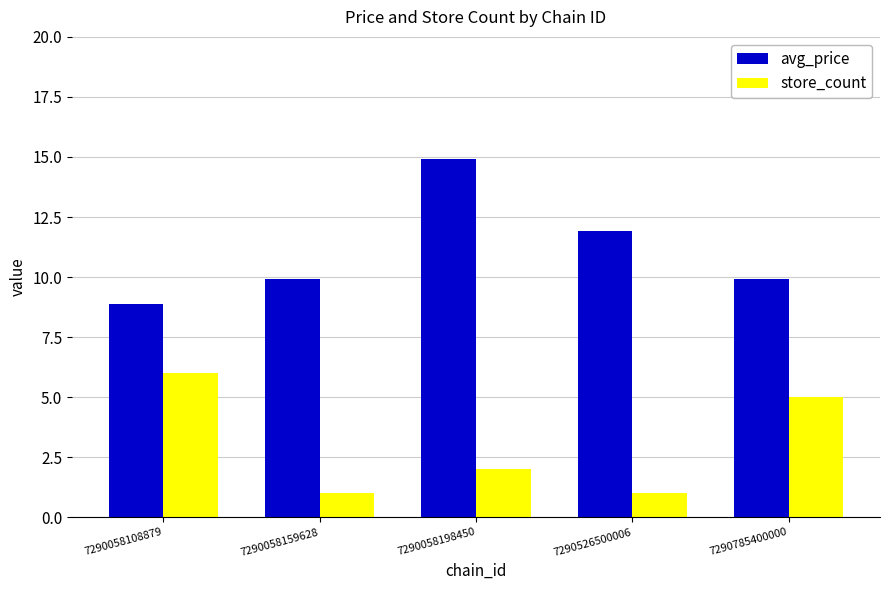

At which category is the sum across all series the highest?

7290058198450